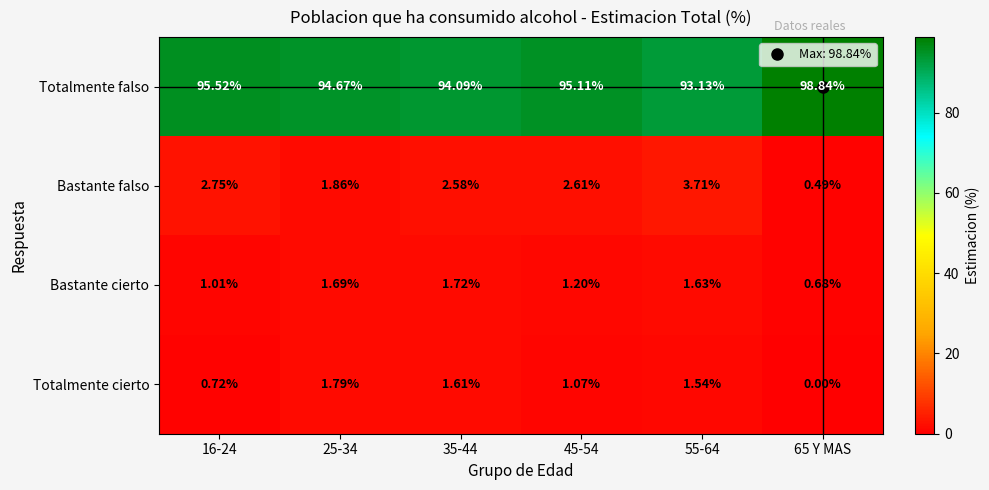

Rank the series at 55-64 from lowest to highest value.

Totalmente cierto, Bastante cierto, Bastante falso, Totalmente falso